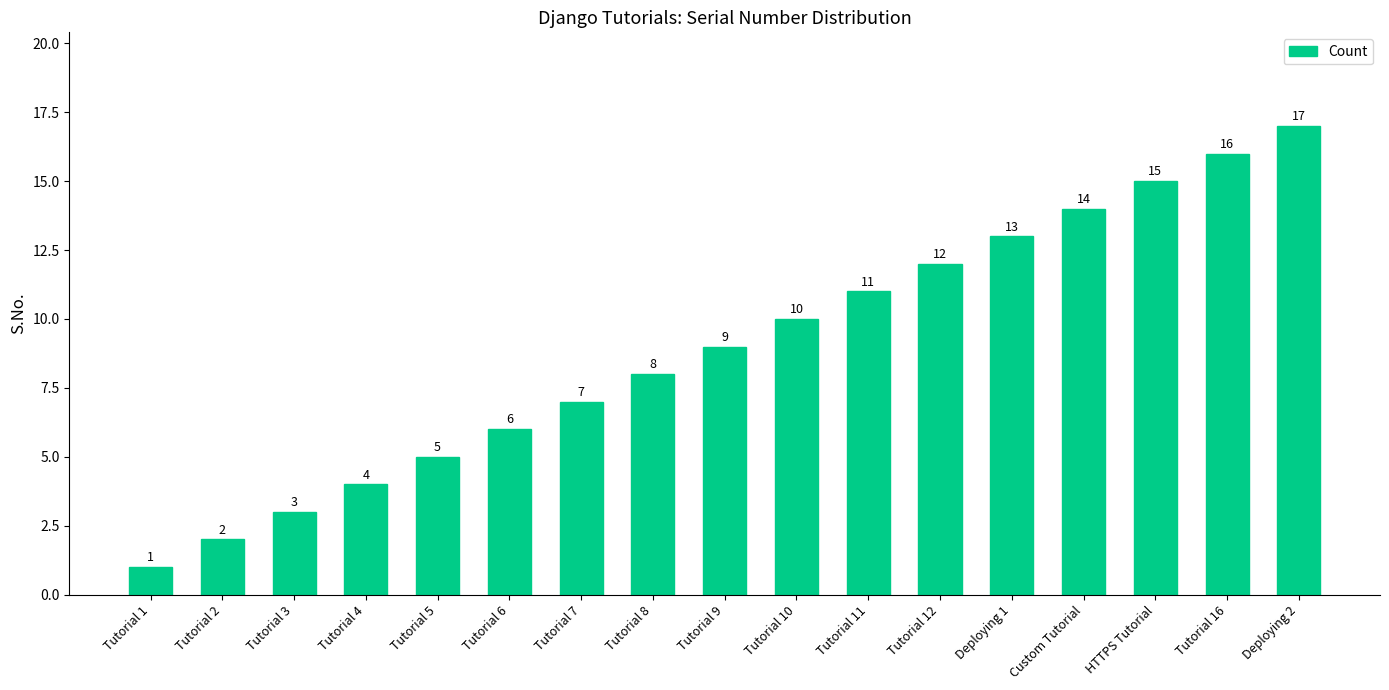

Which category has the highest value across all series?

Deploying 2